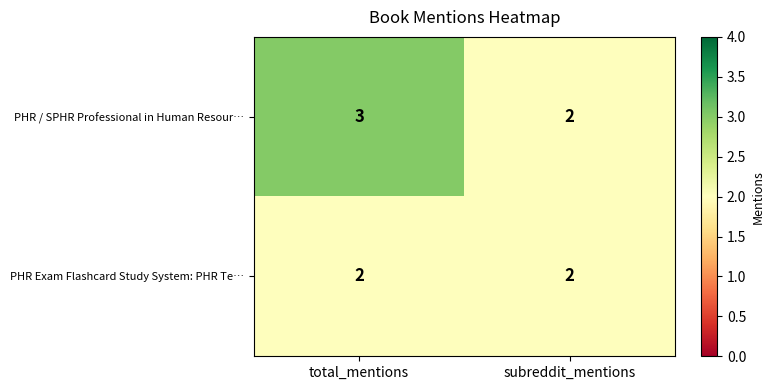

What is the total value across all series at subreddit_mentions?

4